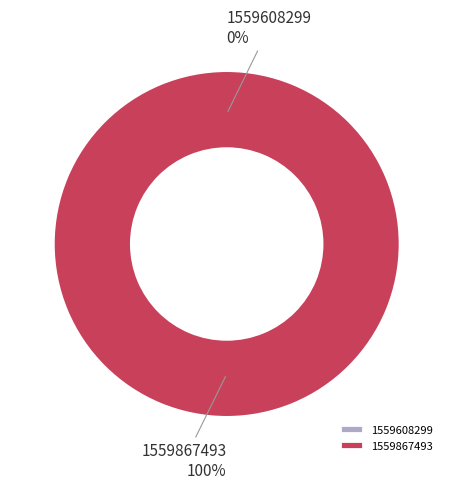

To the nearest percent, what is the difference between the largest and smallest slice percentages?

100%